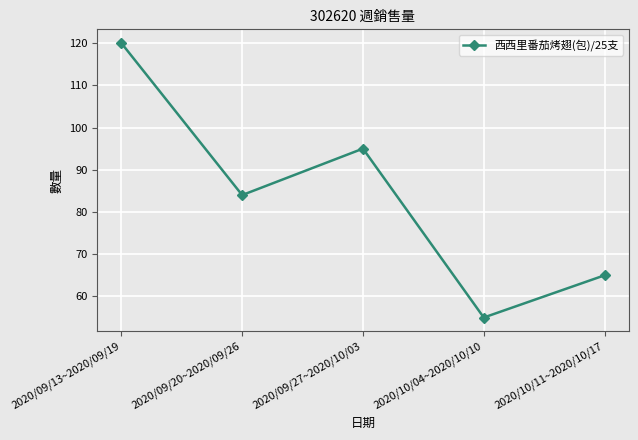

Reading right to left, transcribe all the data shown in this chart.

2020/10/11~2020/10/17=65	2020/10/04~2020/10/10=55	2020/09/27~2020/10/03=95	2020/09/20~2020/09/26=84	2020/09/13~2020/09/19=120